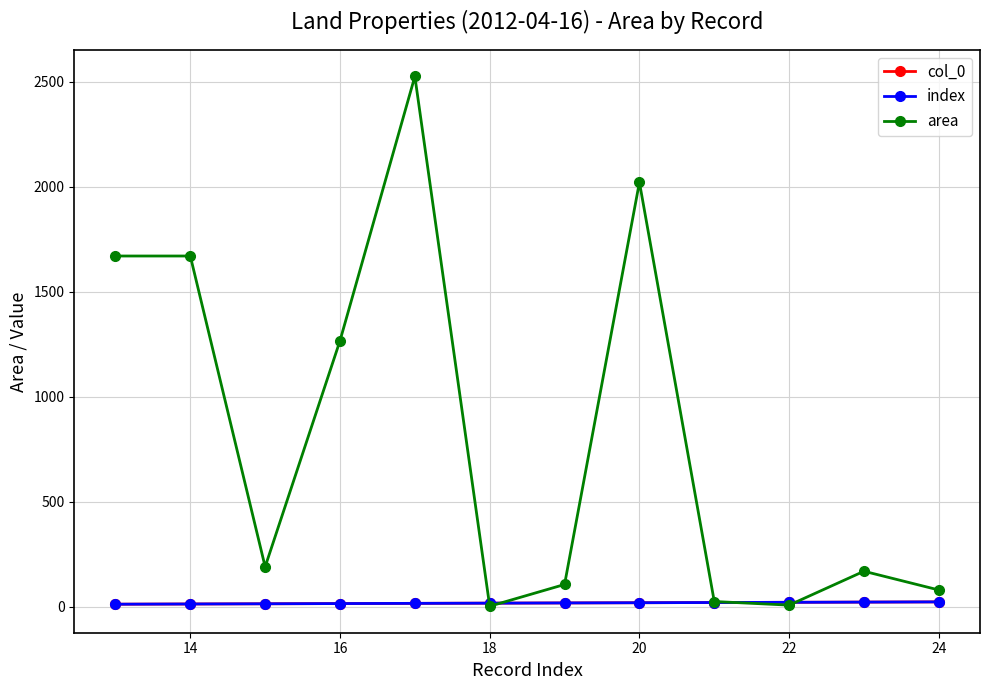

Which series has the largest total across all categories?

area